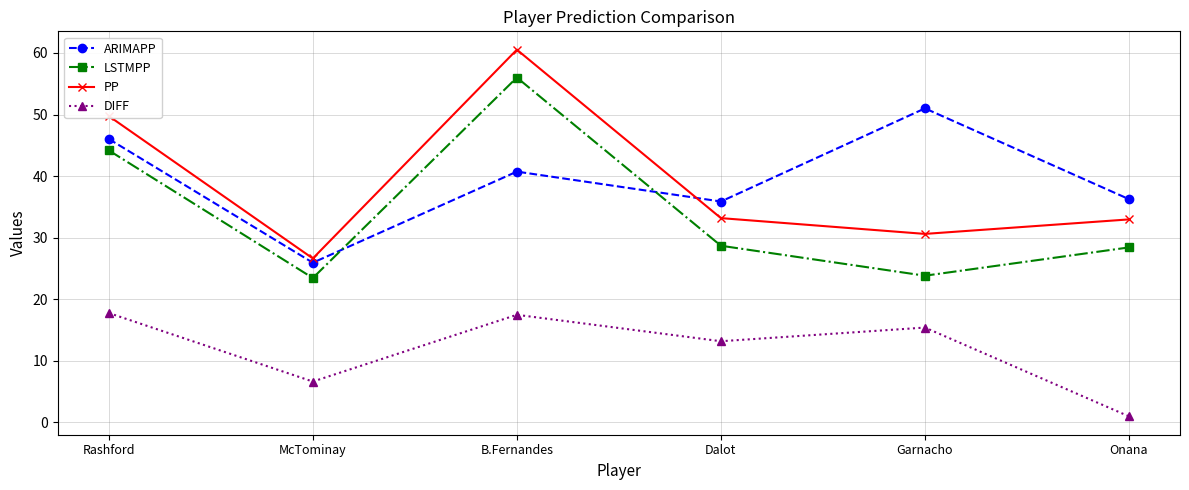

What is the spread (max minus min) of values at Garnacho?

35.6